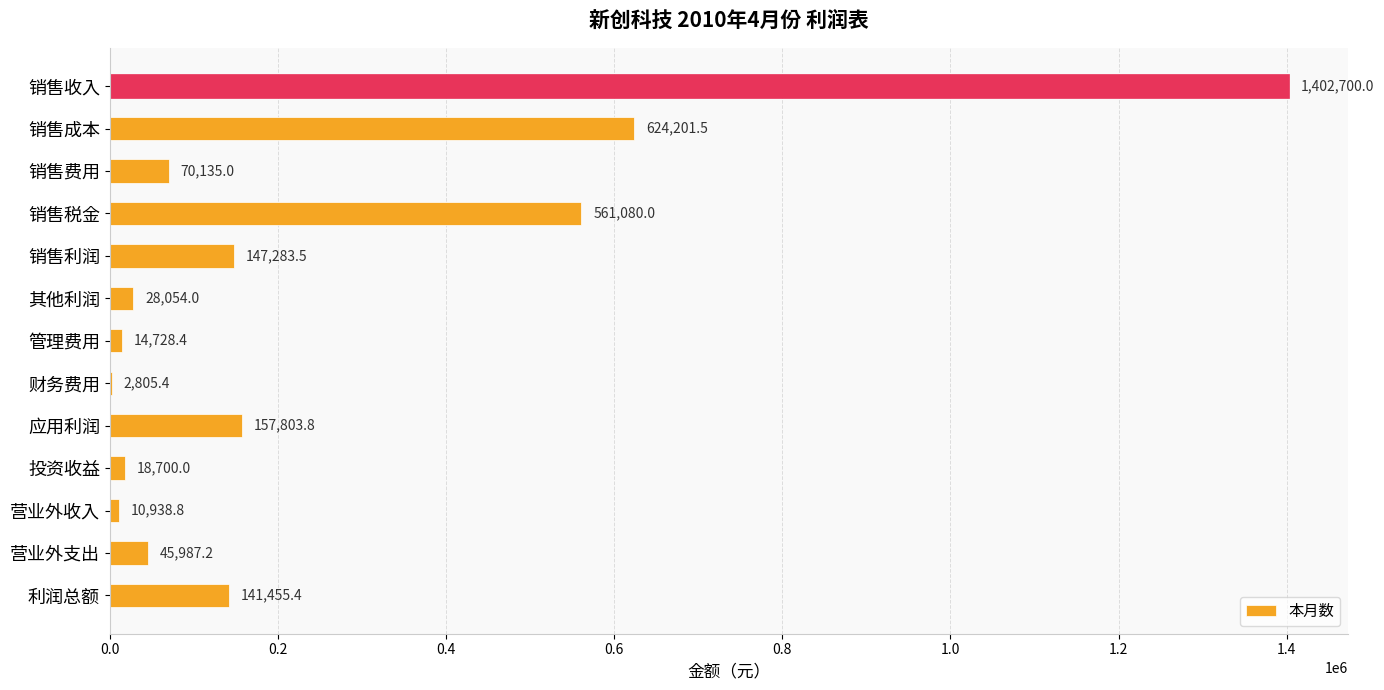

At which label is the value closest to 702752?

销售成本